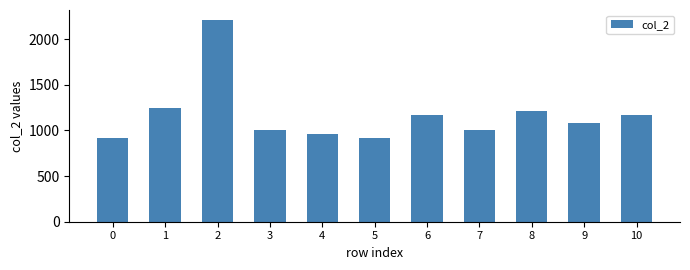

What is the smallest value displayed?

916